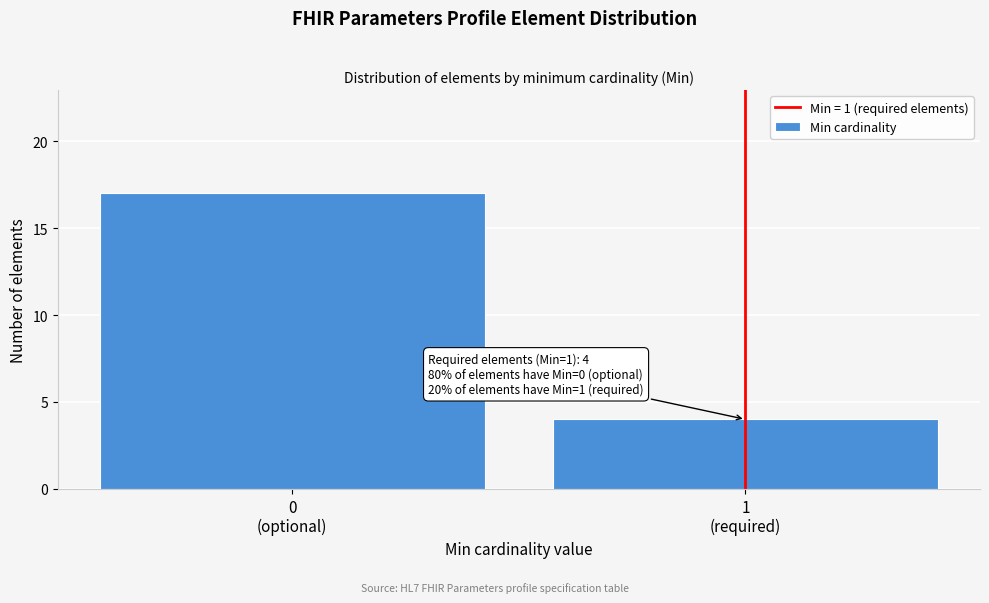

Reading left to right, what are all the values shown in this chart?

17	4